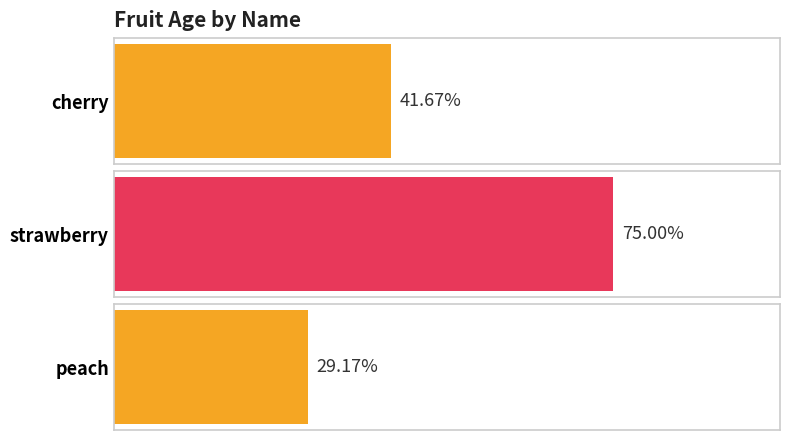

Is it true that the value at strawberry is 60?

False